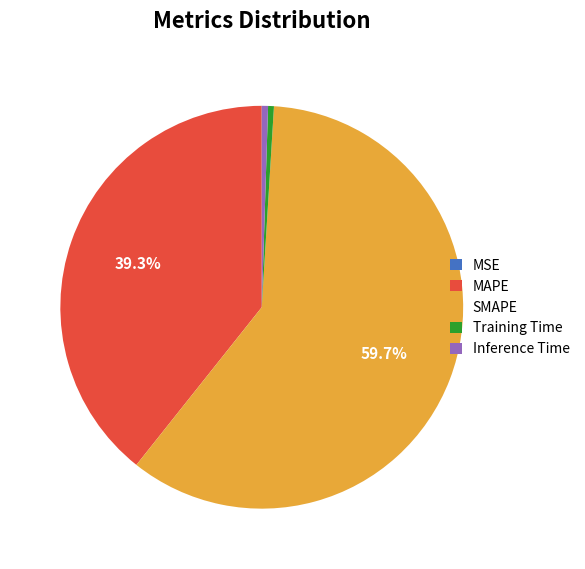

Which category has the biggest portion of the pie?

SMAPE